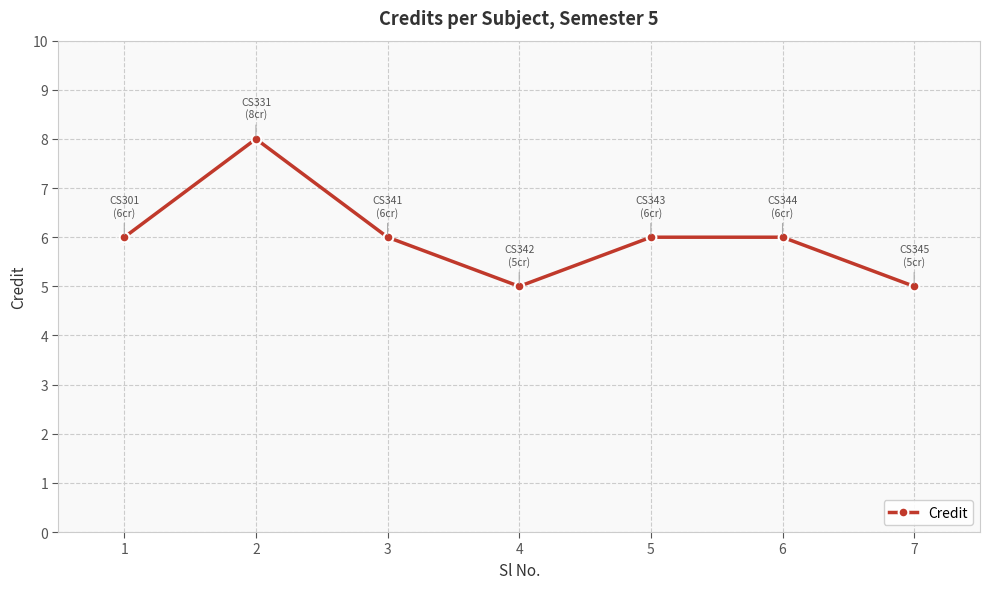

What is the difference between the values at 7 and 6?

1